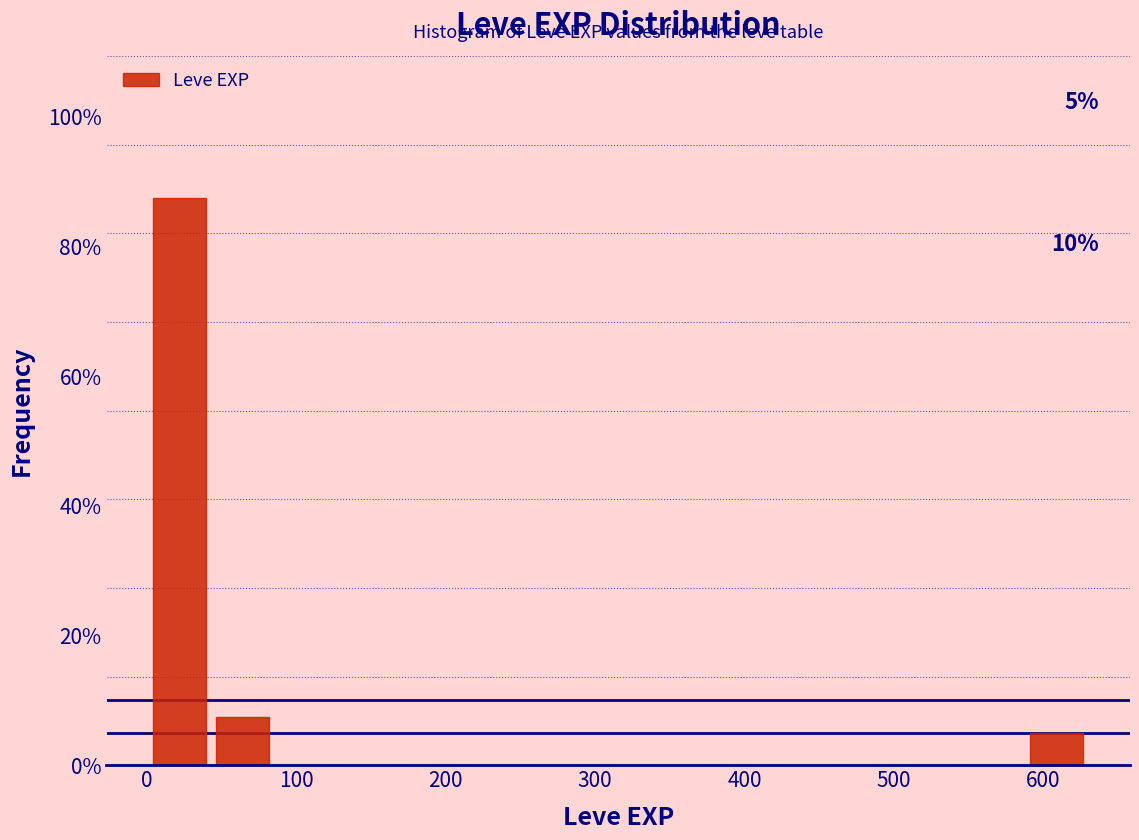

Which range on the x-axis has the tallest bar?

0 to 40